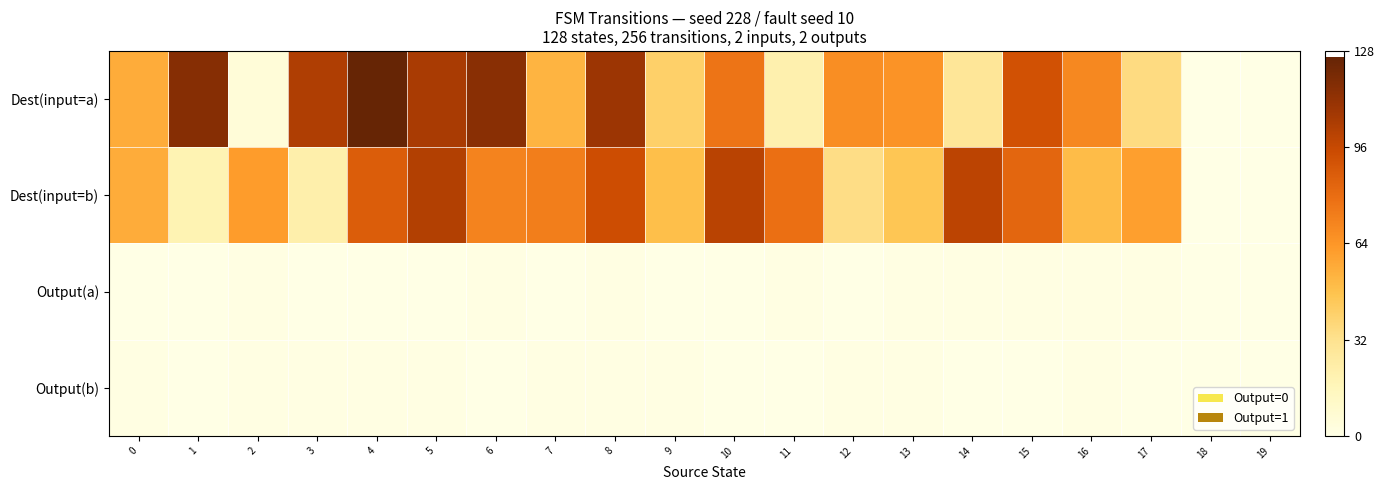

Which series has the largest total across all categories?

Dest(input=a)